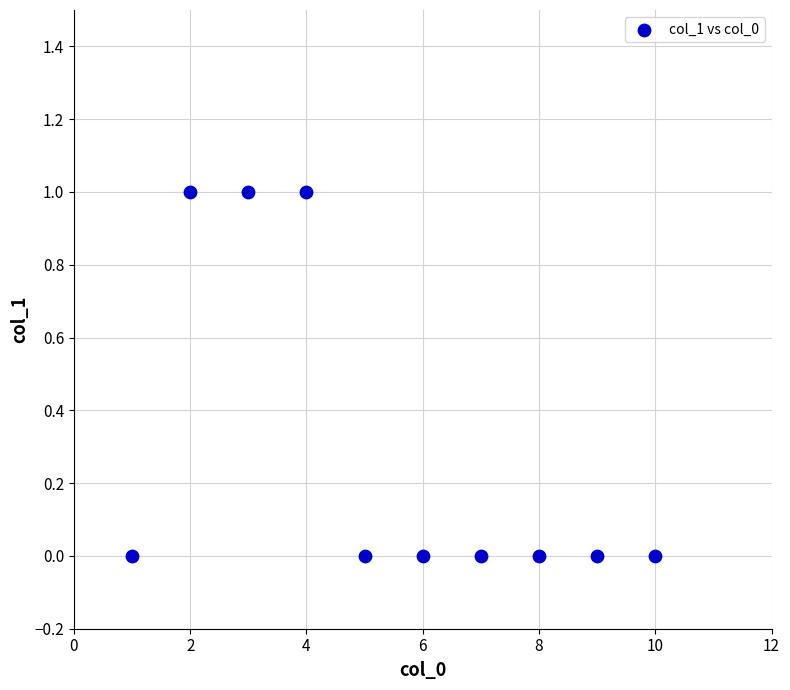

What is the average X value?

6